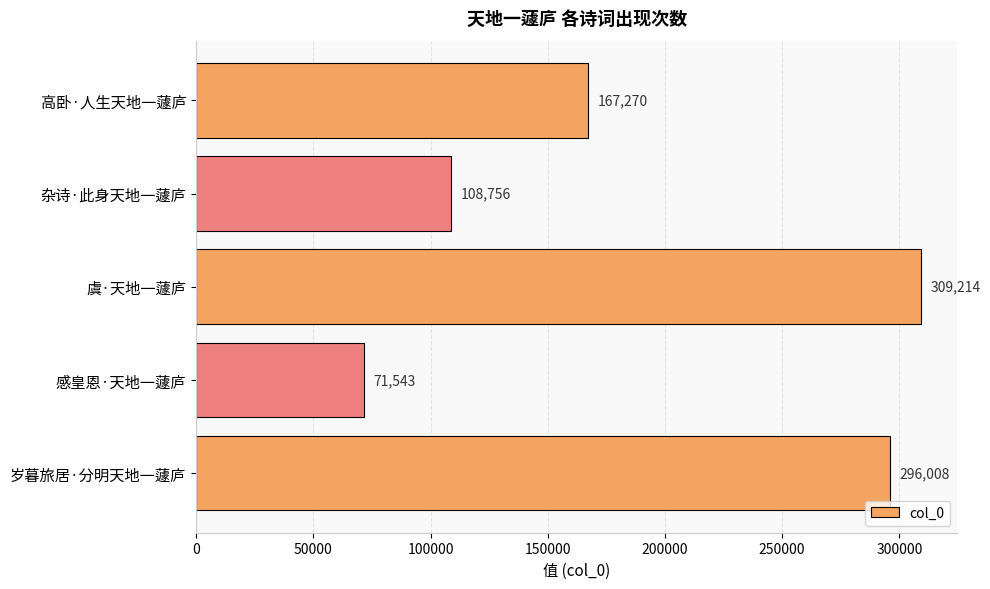

Which category has the highest value across all series?

虞·天地一蘧庐